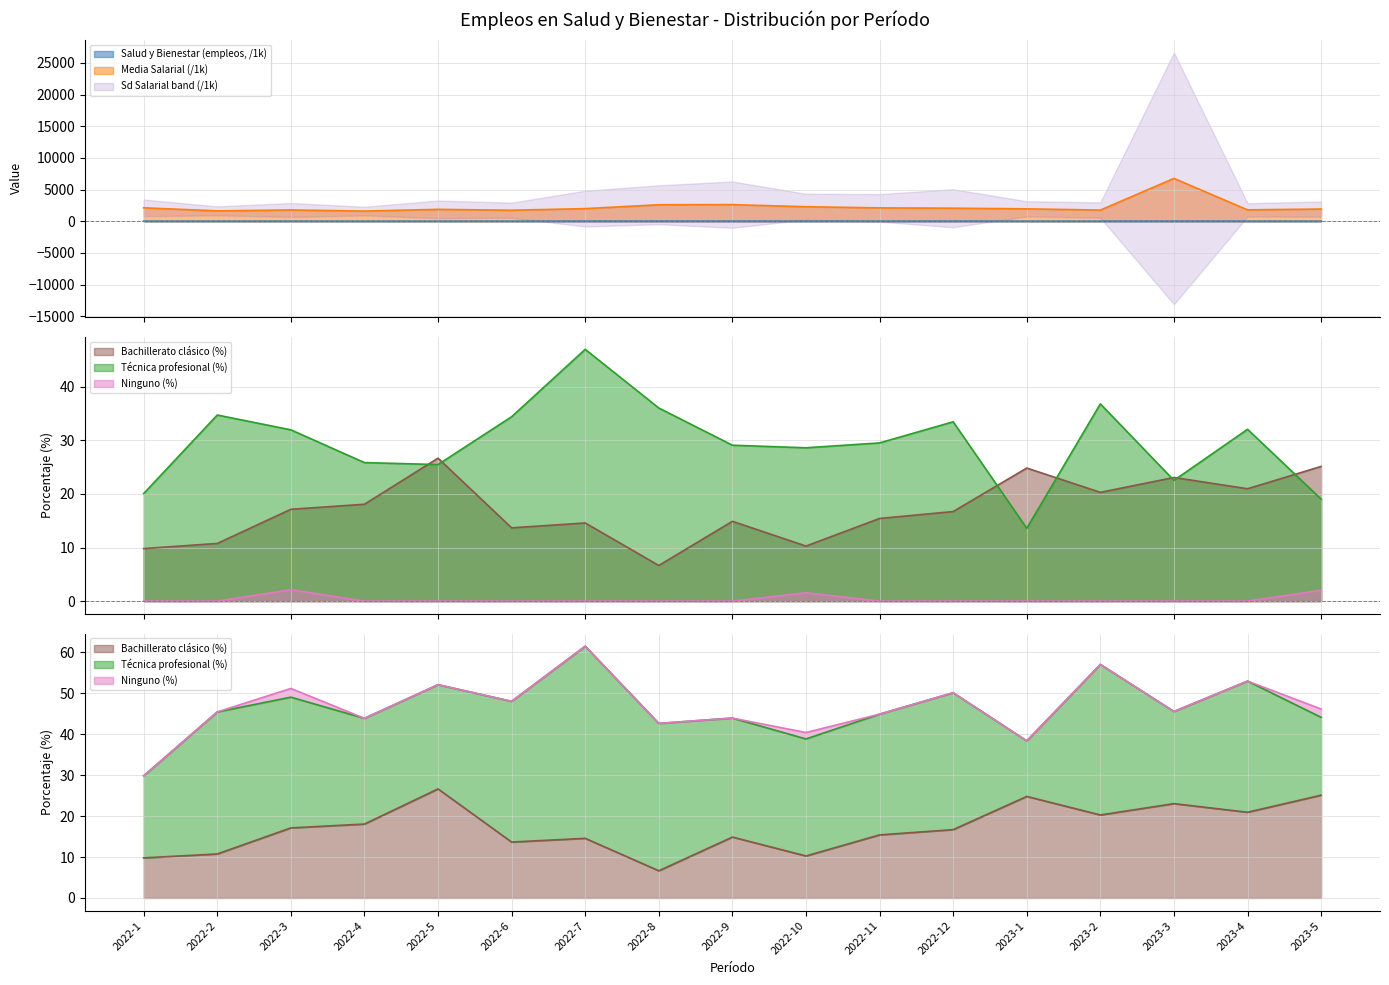

The Técnica profesional series shows 36.0 at 2022-8. True or false?

True